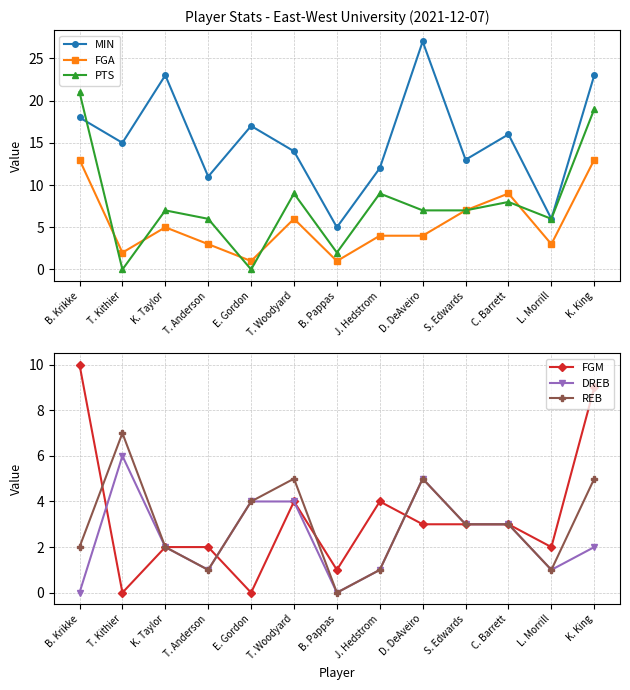

Where is PTS nearest to the value 10?

T. Woodyard